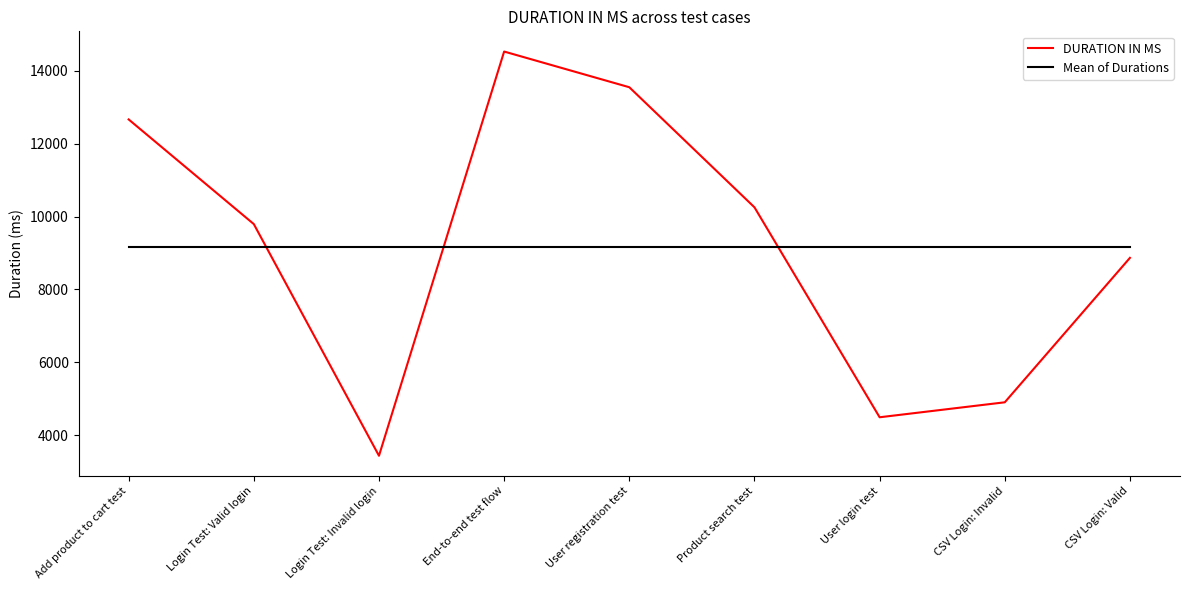

What is the difference between the highest and lowest values at Login Test: Valid login?

628.2